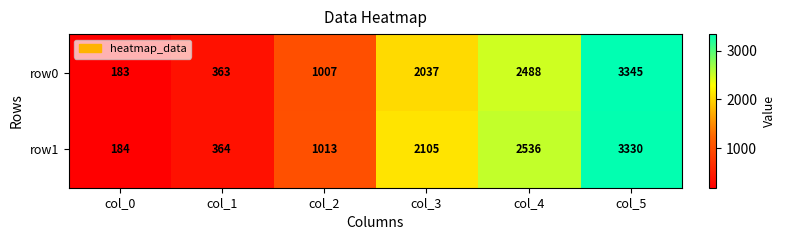

What is the total value across all series at col_0?

367